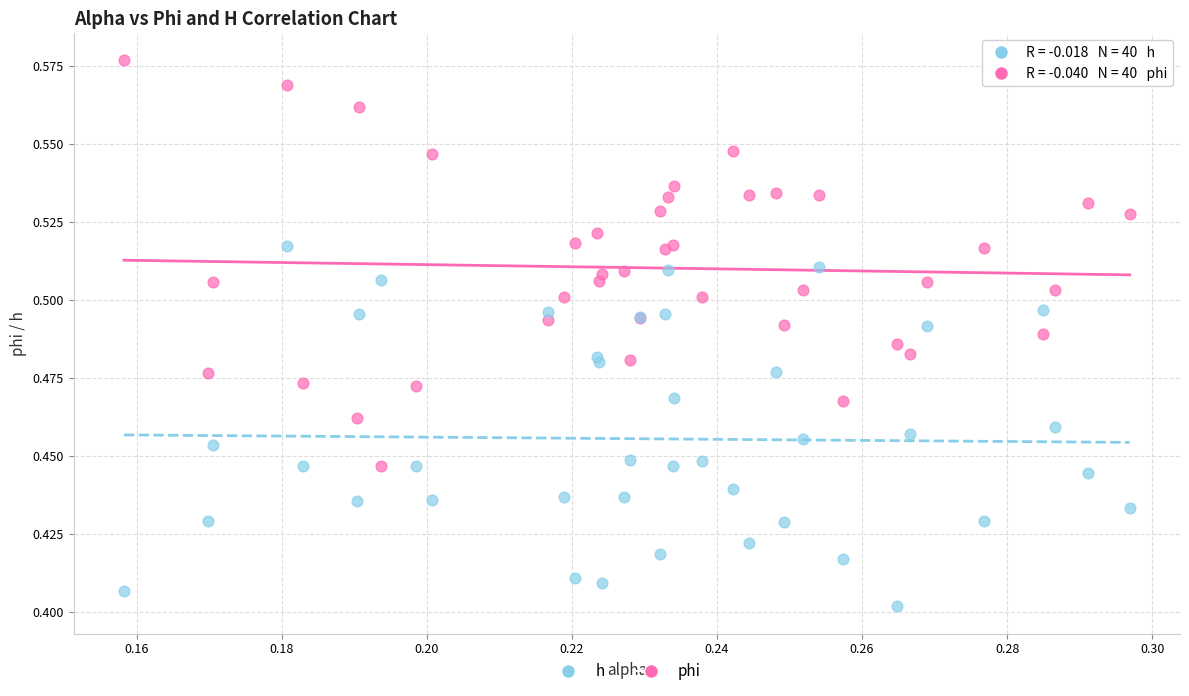

What are all the series names shown in the legend?

h, phi